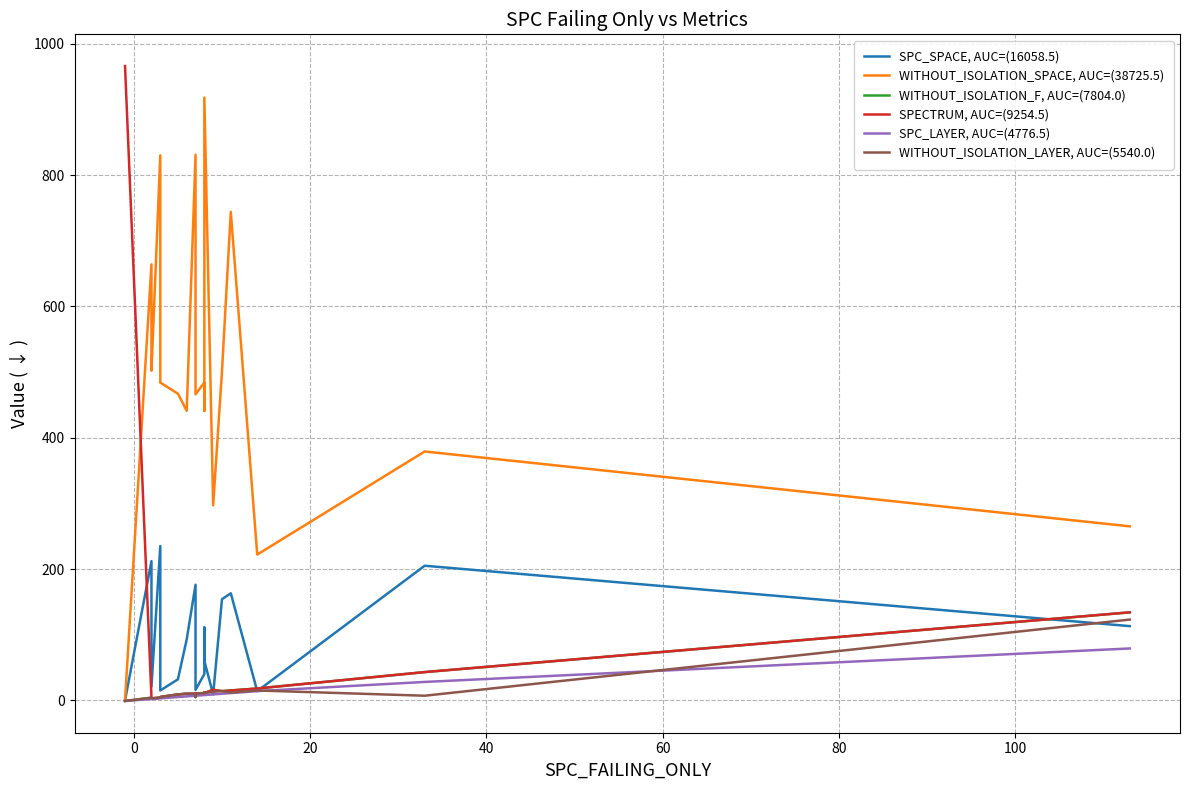

The SPC_LAYER, AUC=(4776.5) series shows 16 at 19. True or false?

False